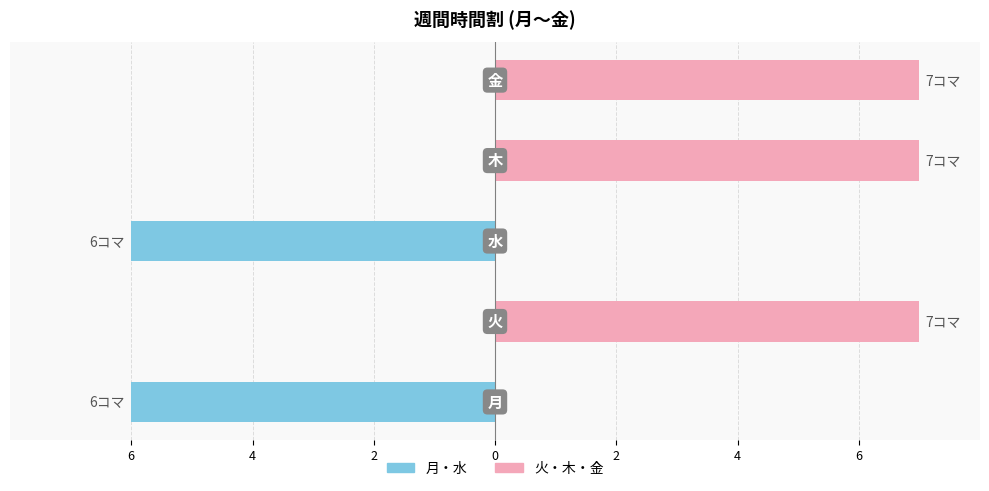

What is the difference between the 火・木・金 (ピンク) values at 6 and 2?

7